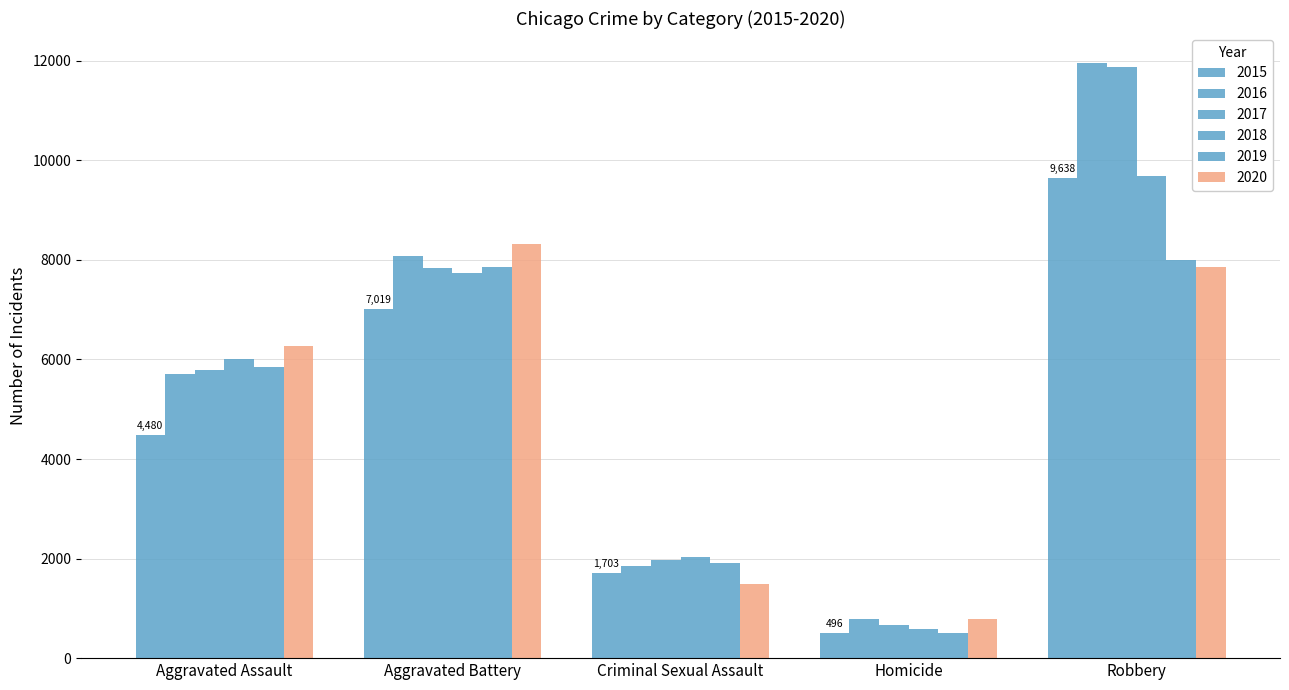

Between Criminal Sexual Assault and Homicide, which series saw the biggest shift?

2018